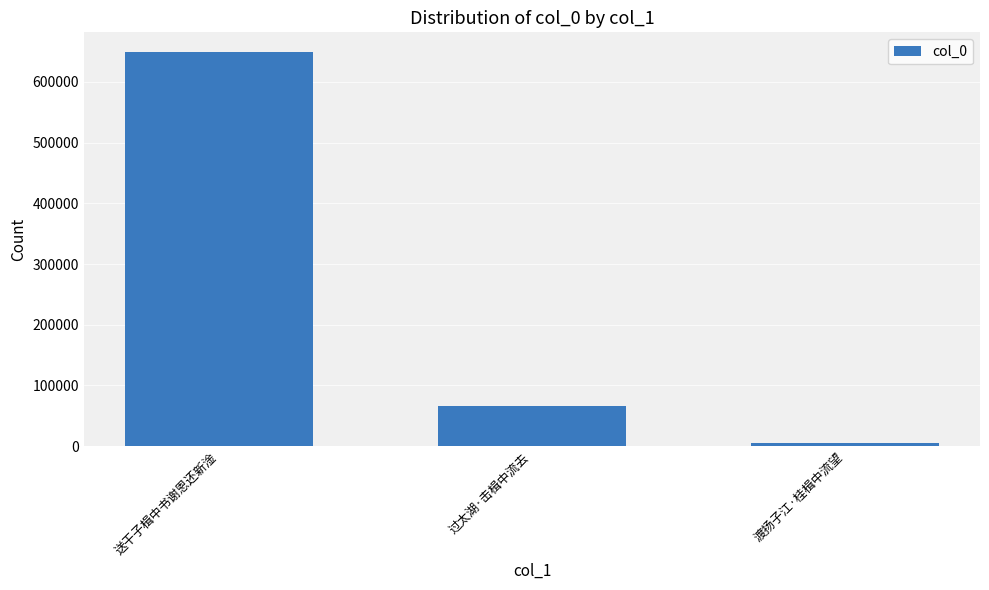

Approximately how many times larger is the value at 渡扬子江·桂楫中流望 compared to 过太湖·击楫中流去?

0.1